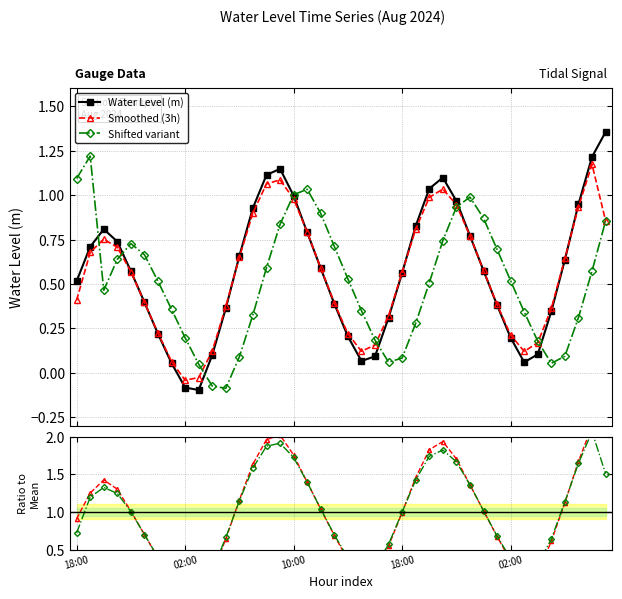

What is the average value of the Water Level (m) series?

0.6